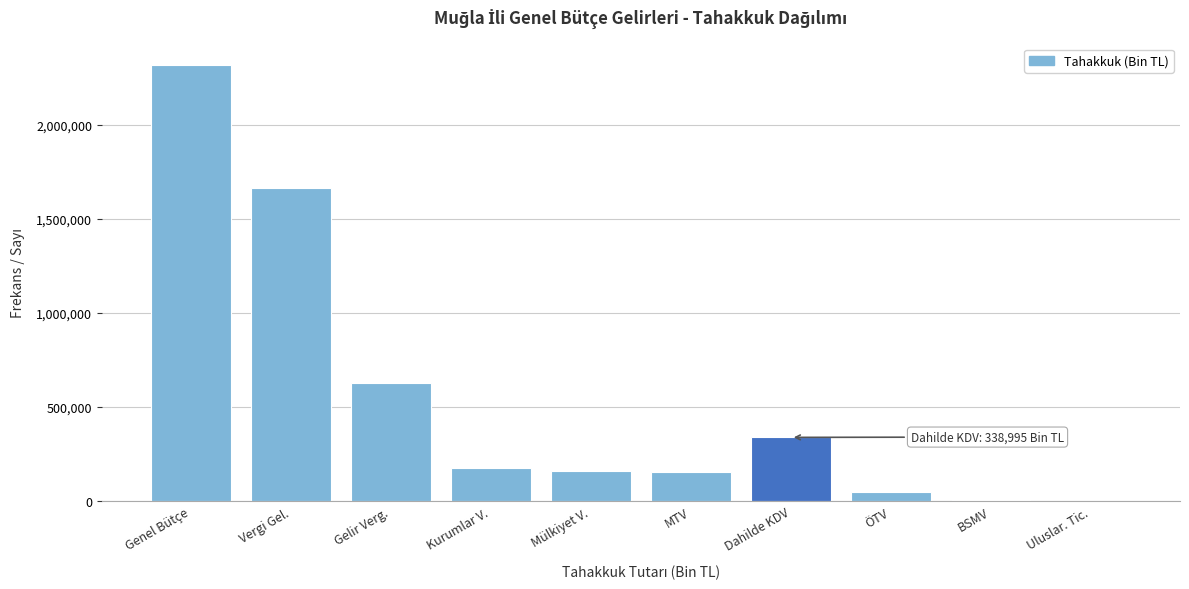

Which label corresponds to the largest value in the chart?

Genel Bütçe